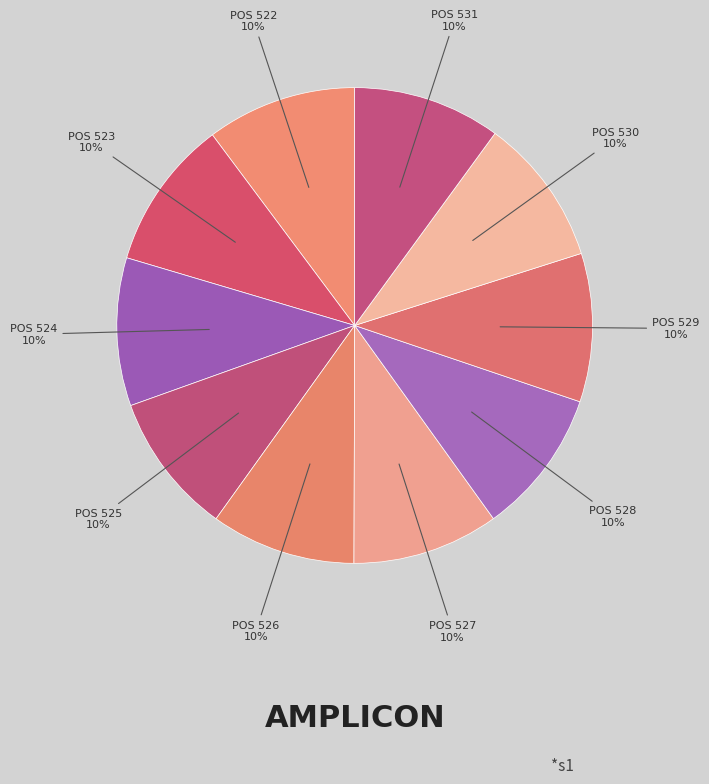

How many slices are in this pie chart?

10